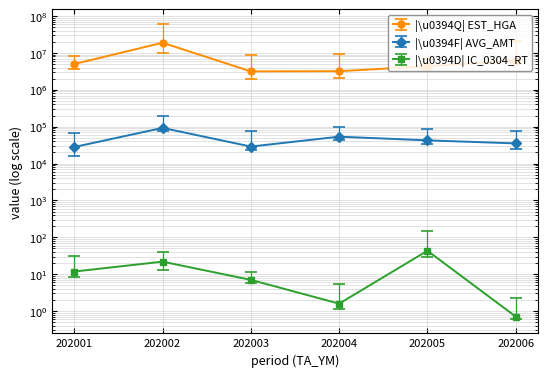

True or false: |\u0394F| AVG_AMT has more than 2 interior local peaks.

False